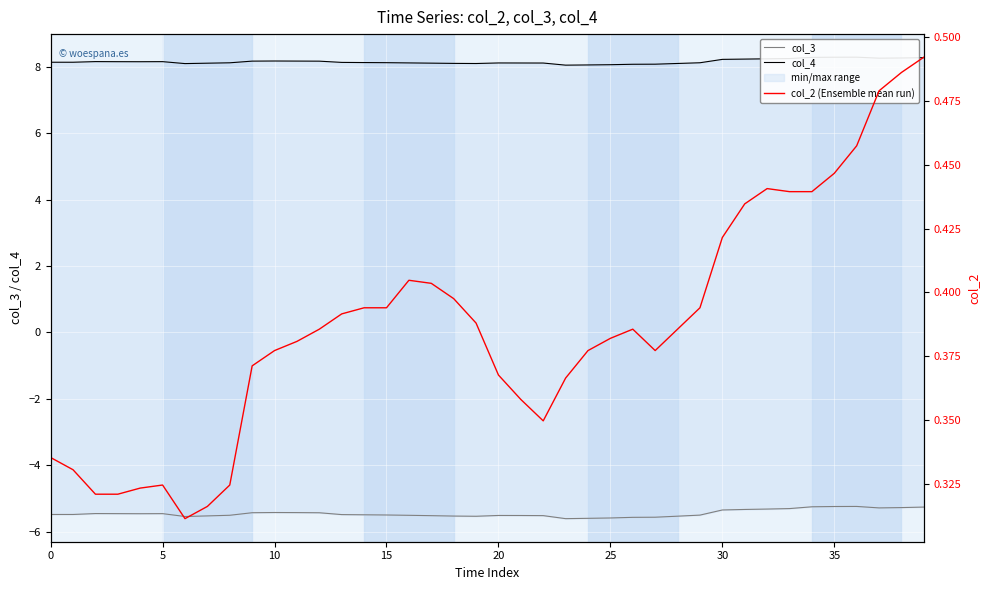

At which category is the sum across all series the highest?

39